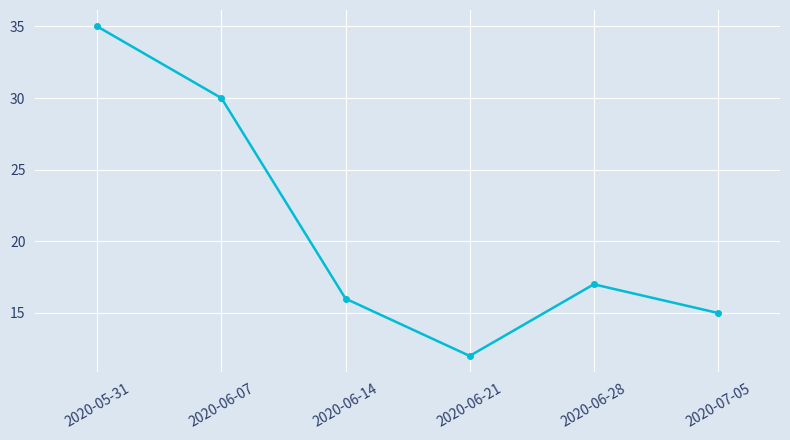

True or false: the data shows 35 at 2020-05-31.

True